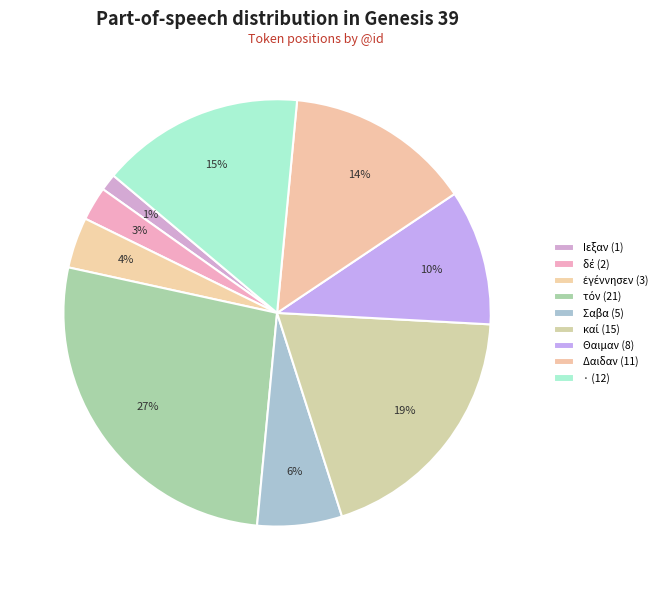

How many slices are in this pie chart?

9